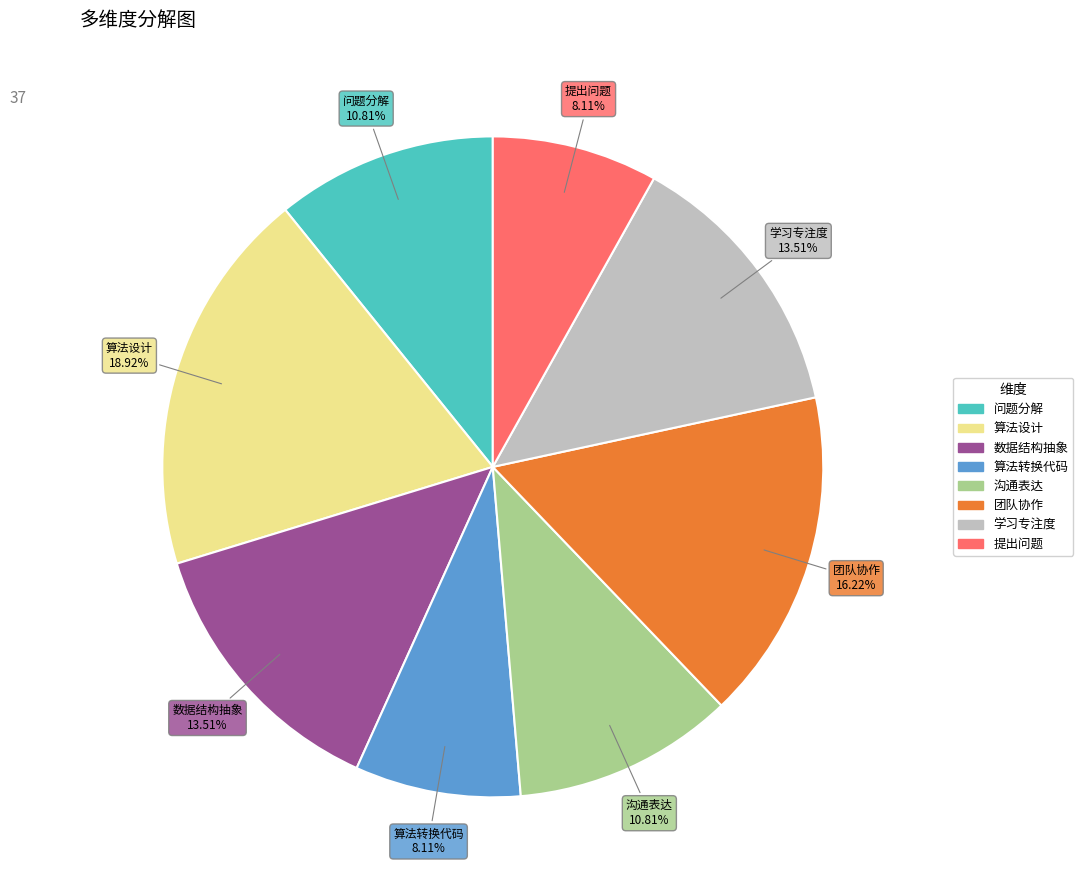

To the nearest percent, what is the average slice percentage?

12%